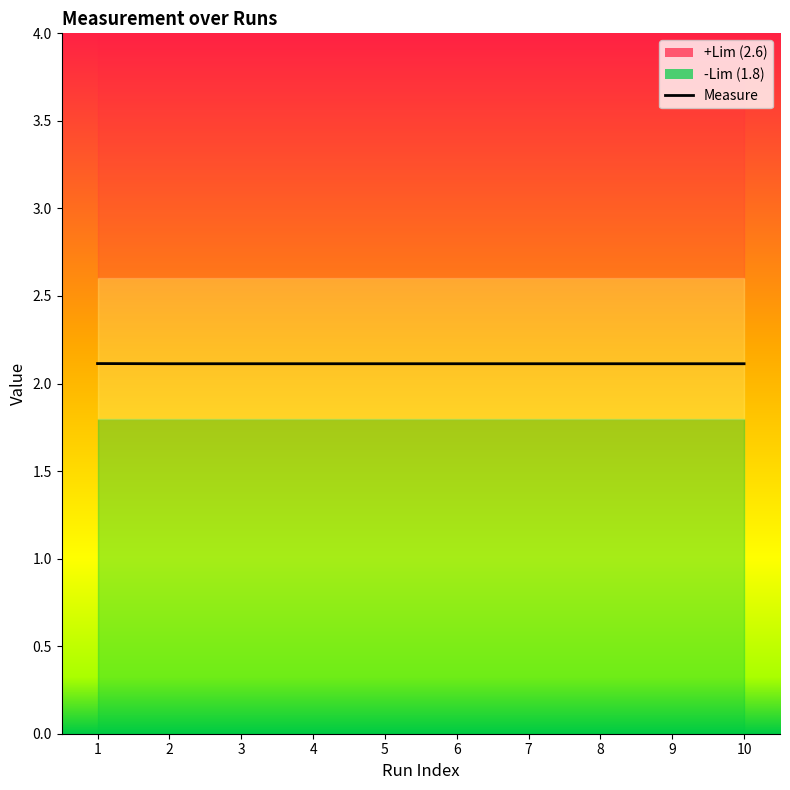

How many distinct data groups are displayed?

1